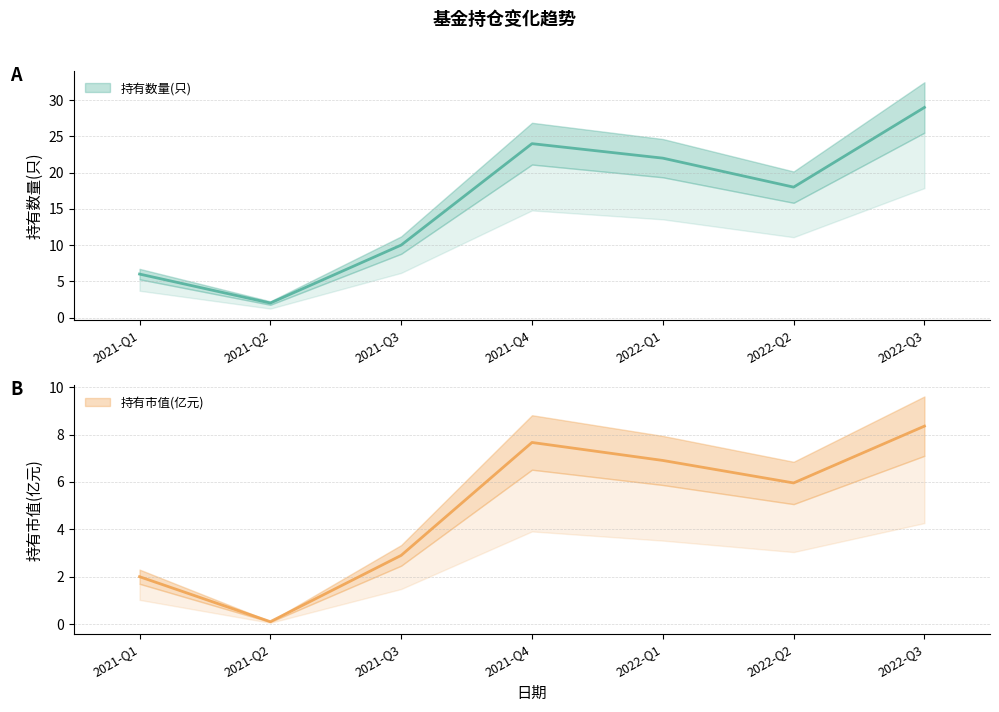

What is the smallest value displayed?

0.1